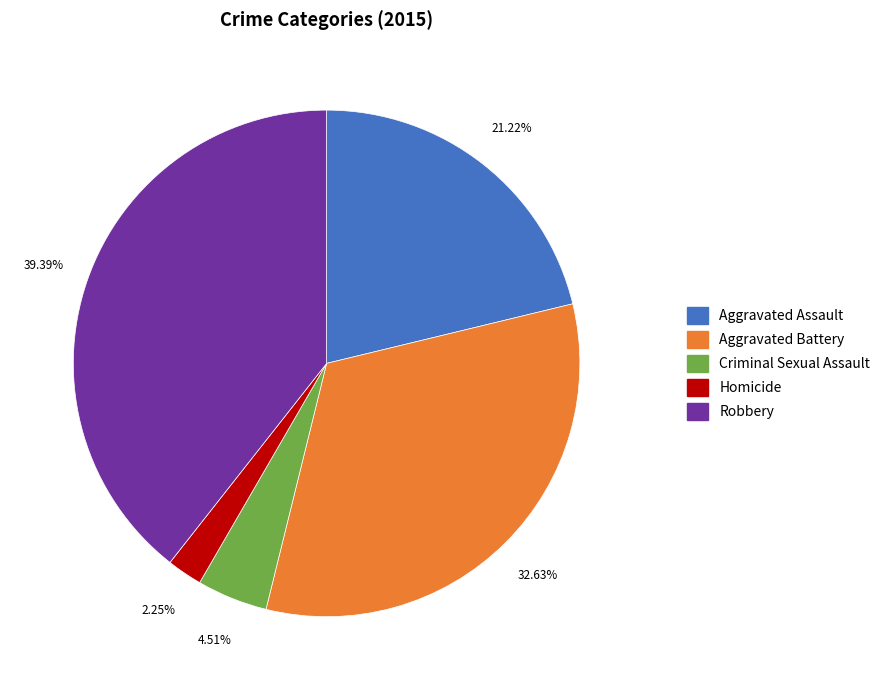

Is it true that Aggravated Assault is 21% of the pie?

True